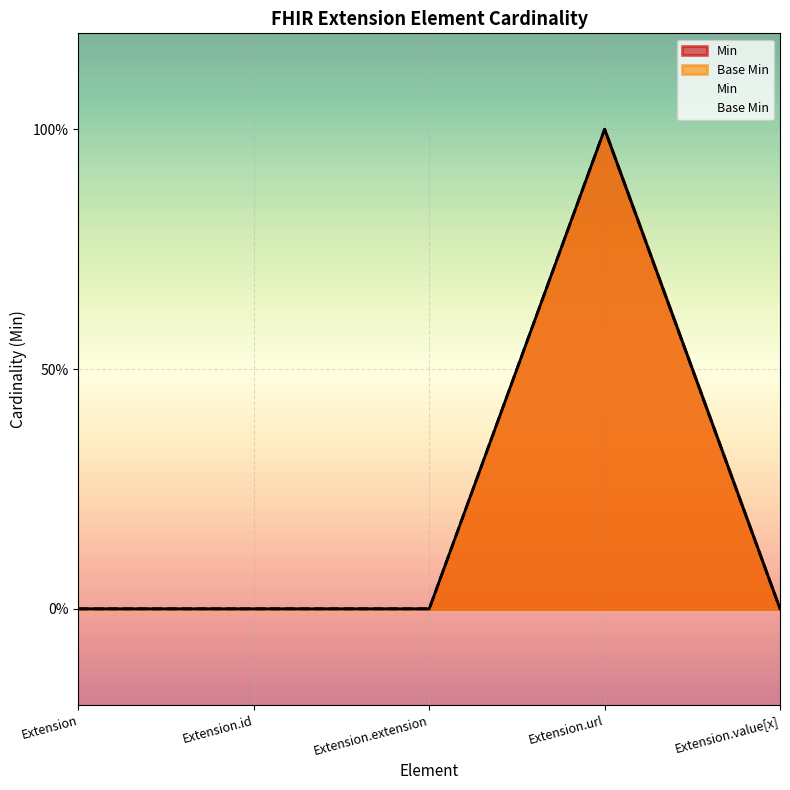

What is the difference between the Min values at Extension.extension and Extension.url?

1